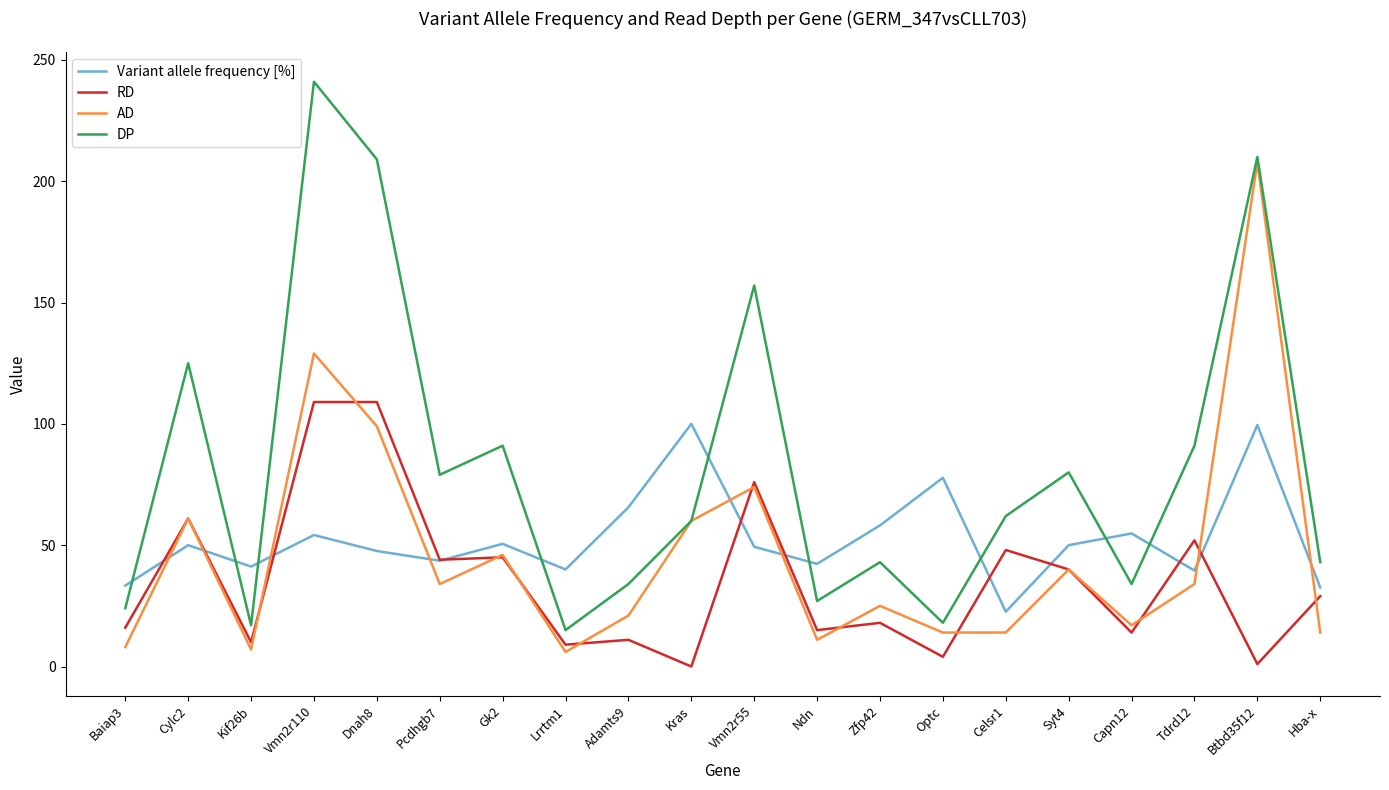

Which series has the largest range (max minus min)?

DP